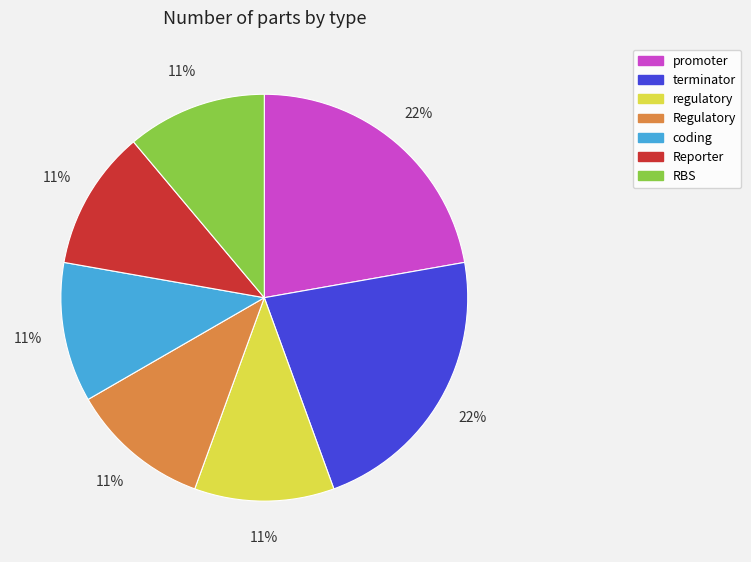

Is it true that regulatory is 11% of the pie?

True